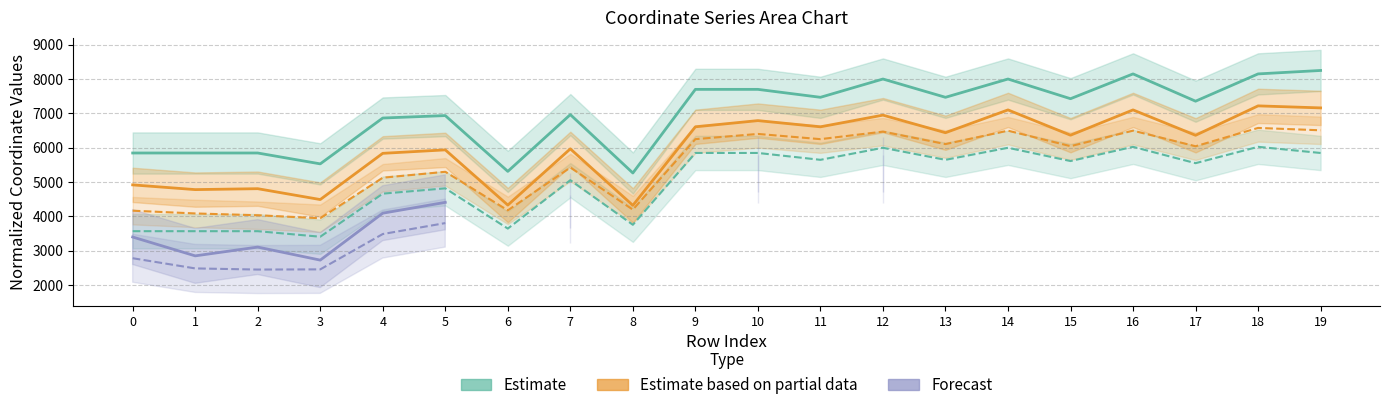

Is the value of Forecast (y2) at 19 greater than the value of Estimate (y0) at 1?

No